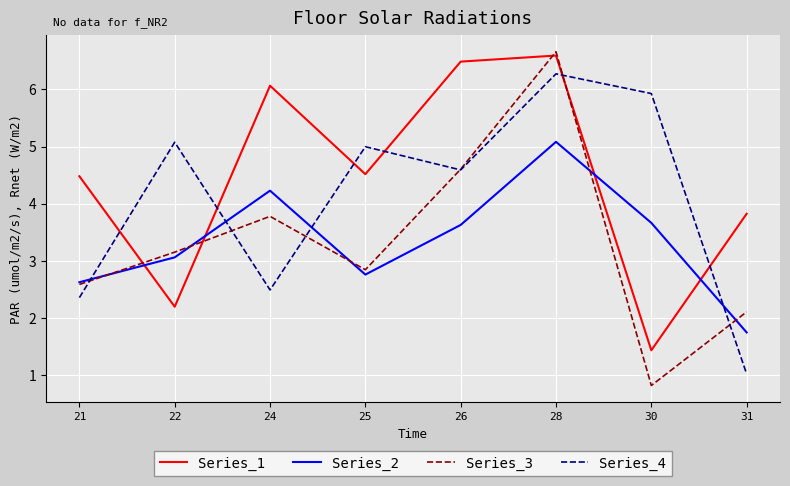

What value does the Series_3 series have at 22?

3.2